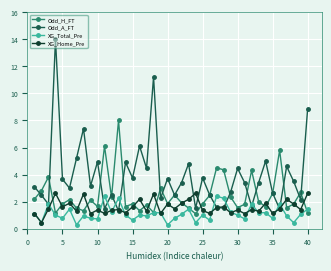

Which series has the largest total across all categories?

Odd_A_FT